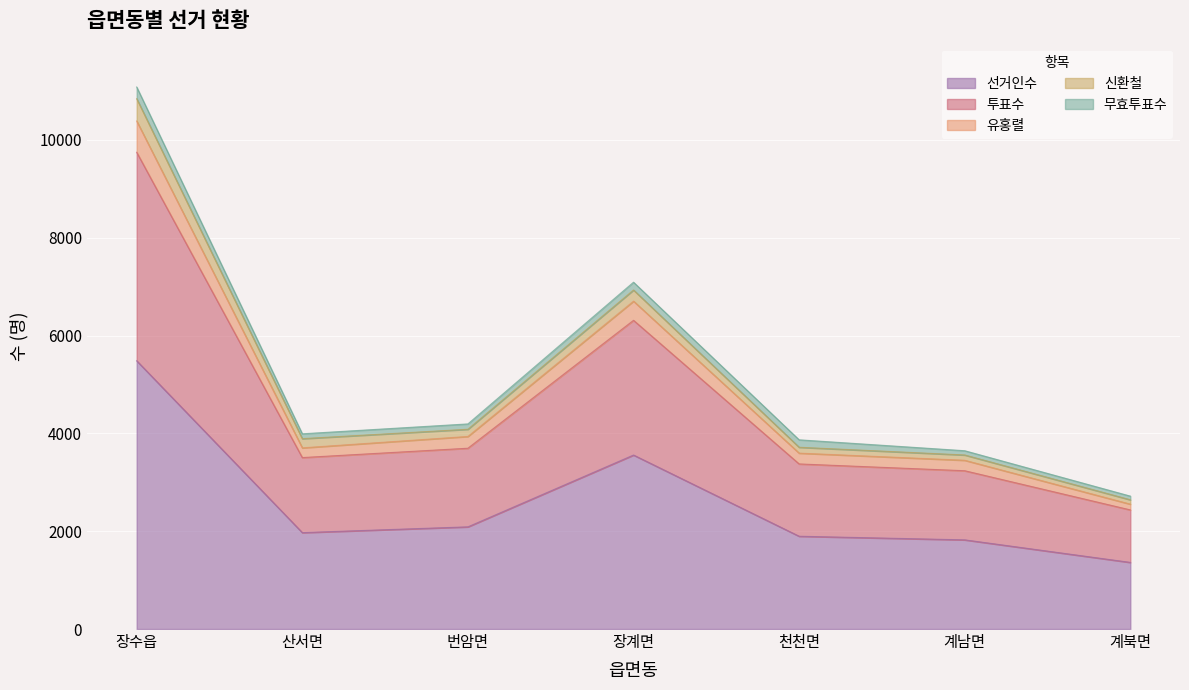

Which category has the highest value in the 유홍렬 series?

장수읍